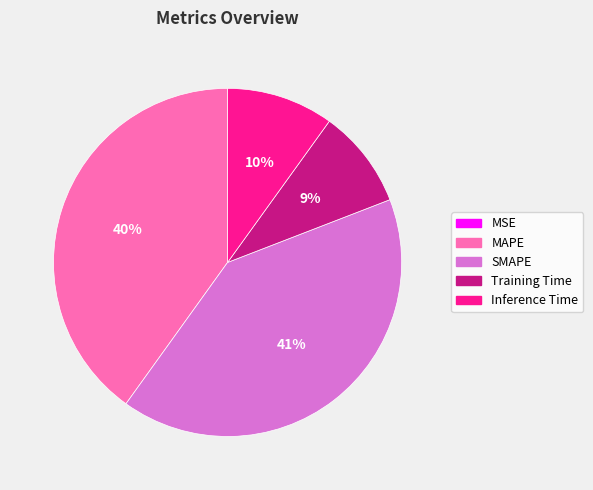

To the nearest percent, what is the average slice percentage?

20%